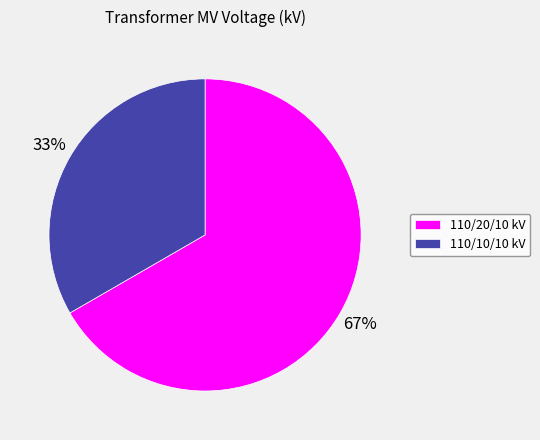

Do 110/20/10 kV and 110/10/10 kV together represent more than half of the pie?

Yes